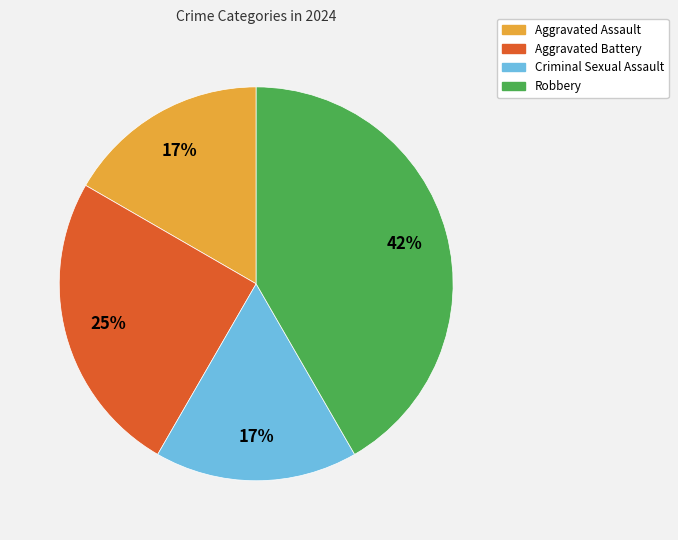

To the nearest percent, what is the average slice percentage?

25%